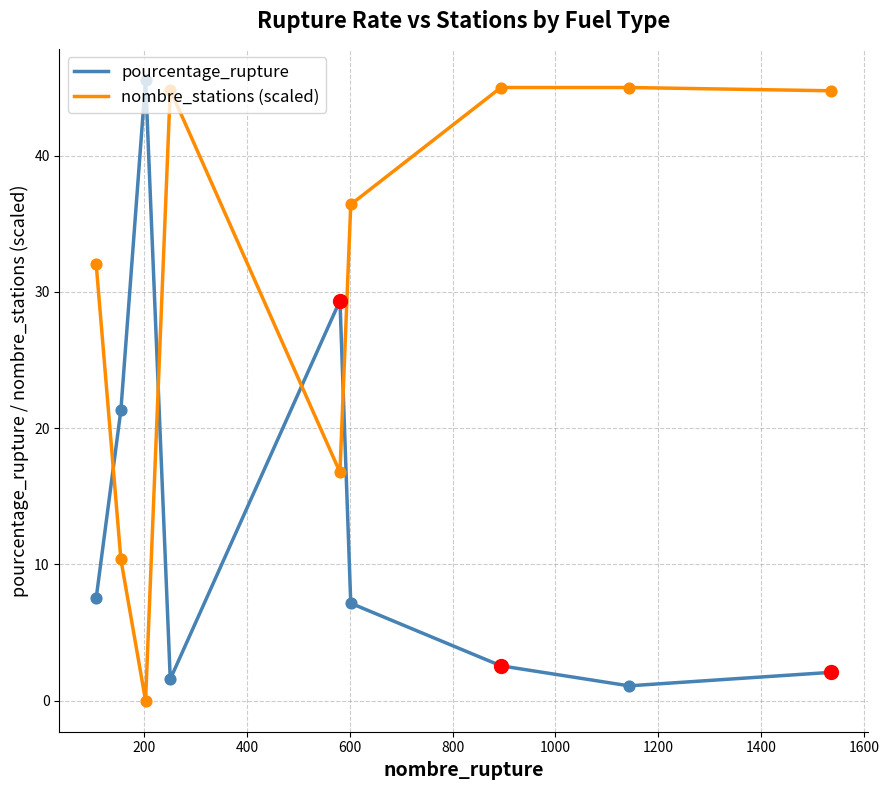

What is the greatest value displayed?

45.6